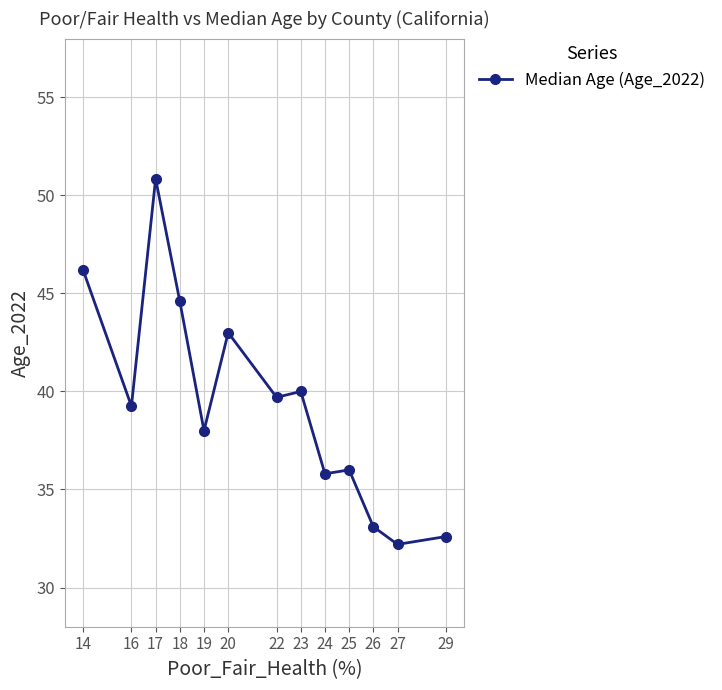

At which category does the data reach its first local valley?

16